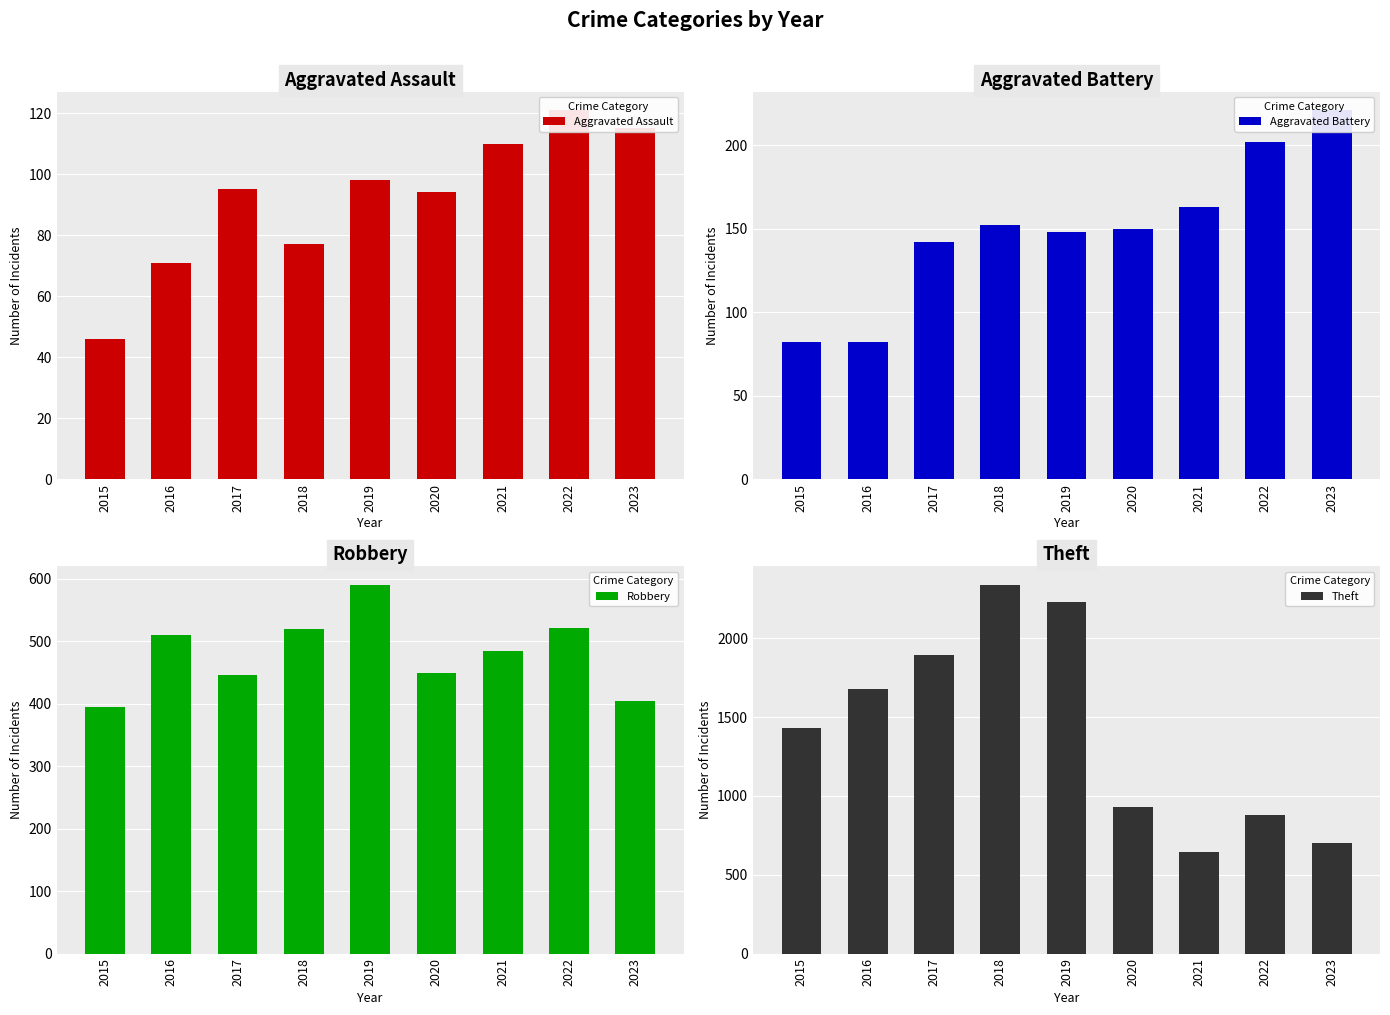

What is the difference between the second highest and minimum values in the Theft series?

1588